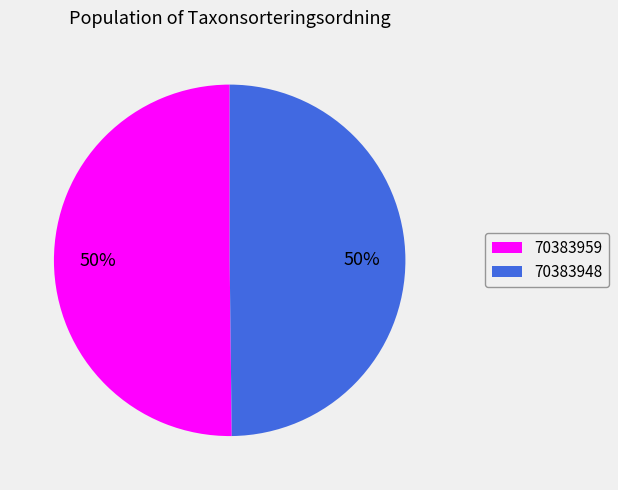

To the nearest percent, what portion does 70383959 represent?

50%